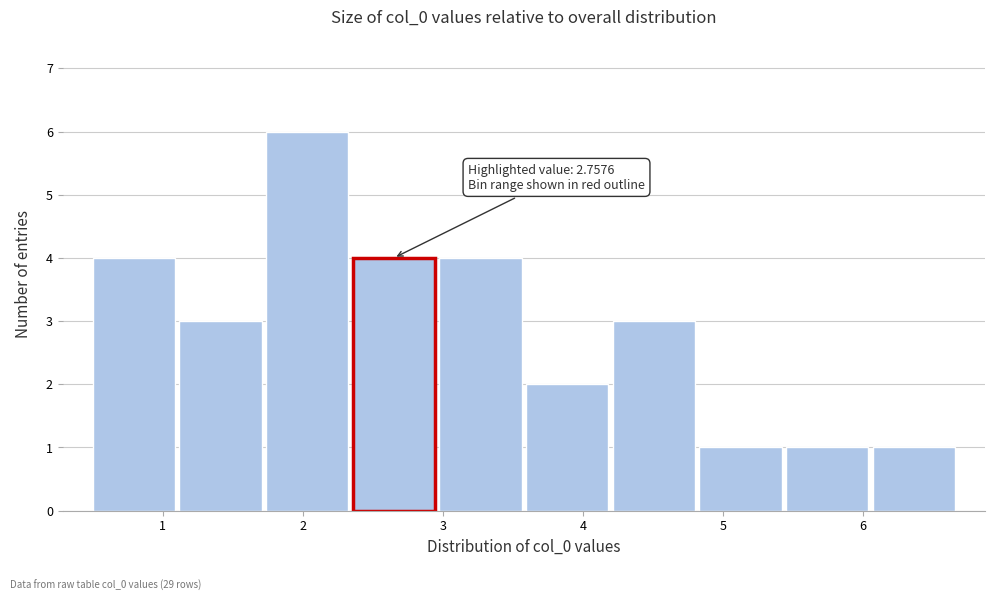

Which range on the x-axis has the tallest bar?

1.7 to 2.3